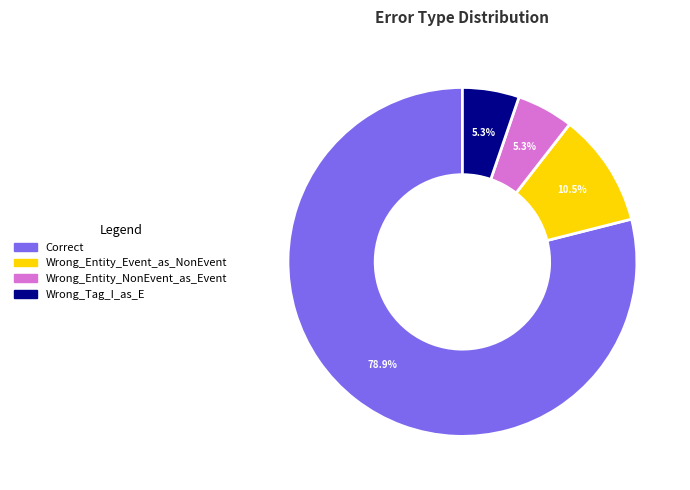

What is the majority slice?

Correct